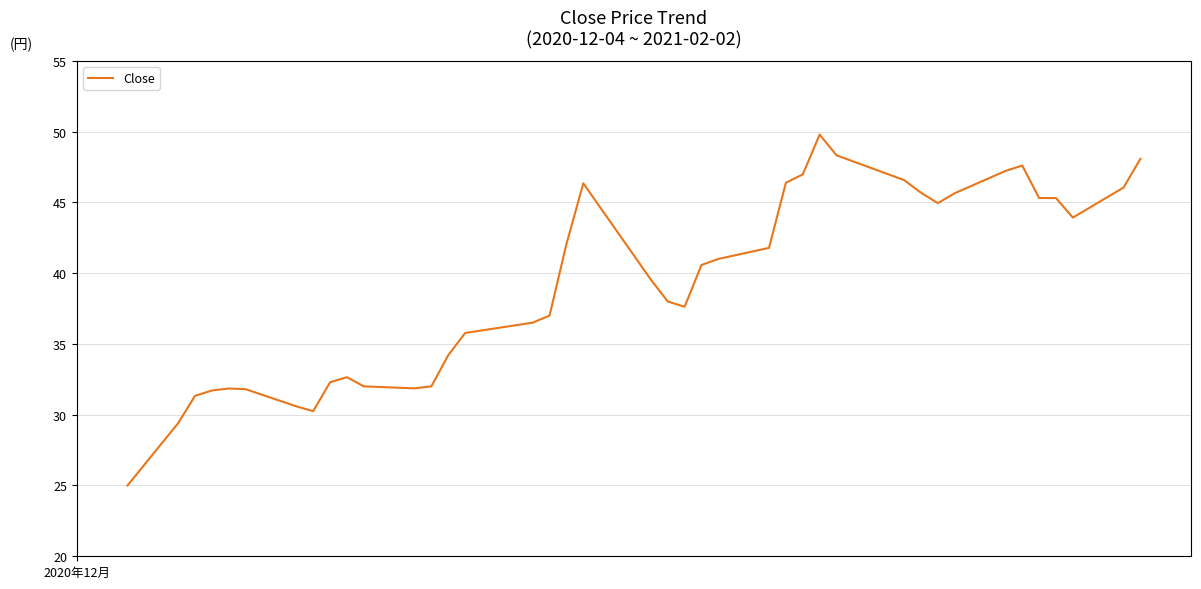

True or false: there are more than 0 points higher than both neighbors.

True